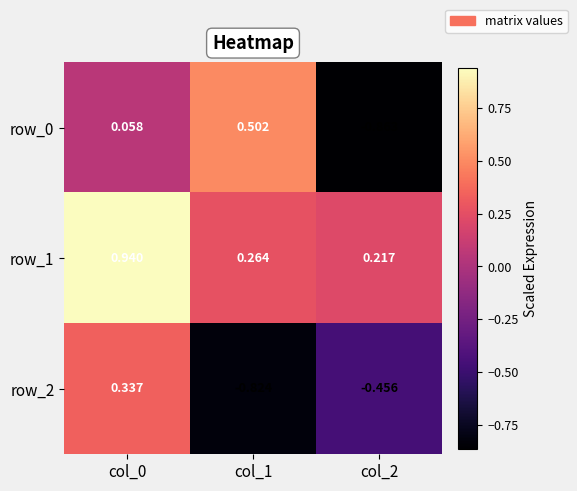

Is the value of row_2 at col_1 greater than the value of row_1 at col_0?

No